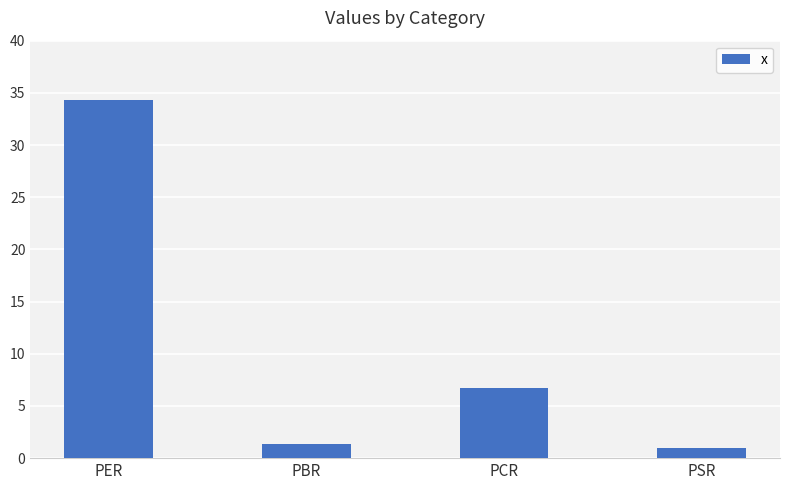

How many bars are there in total?

4